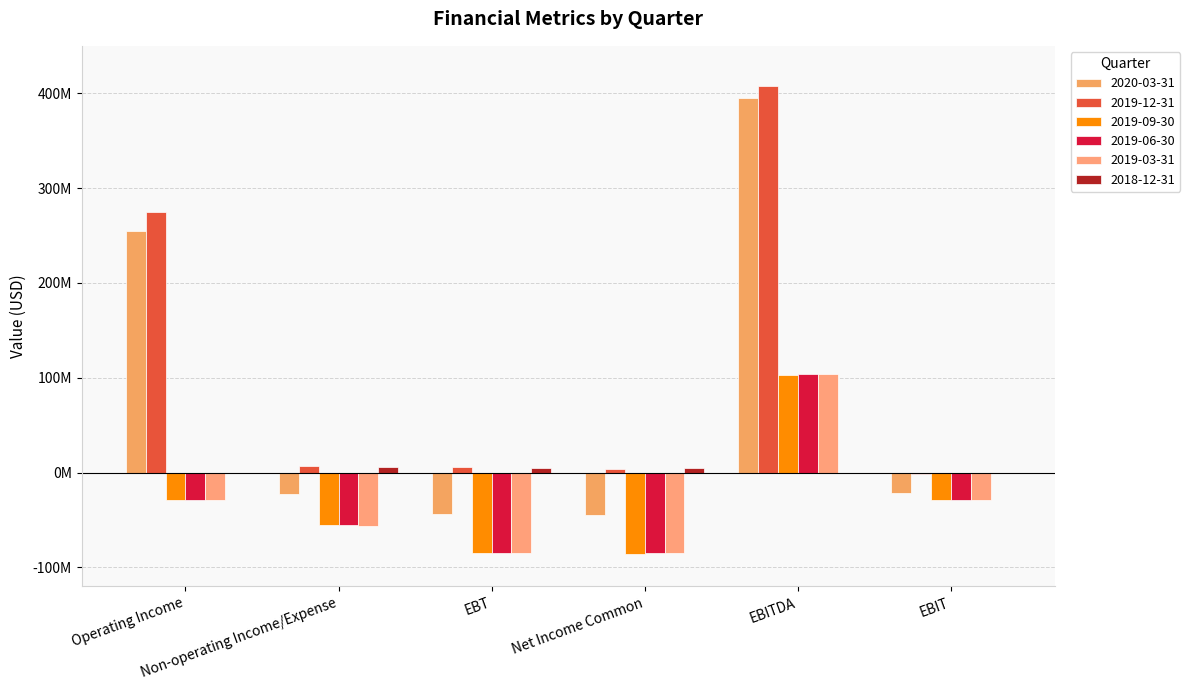

At how many categories does at least one series exceed 159366424?

2